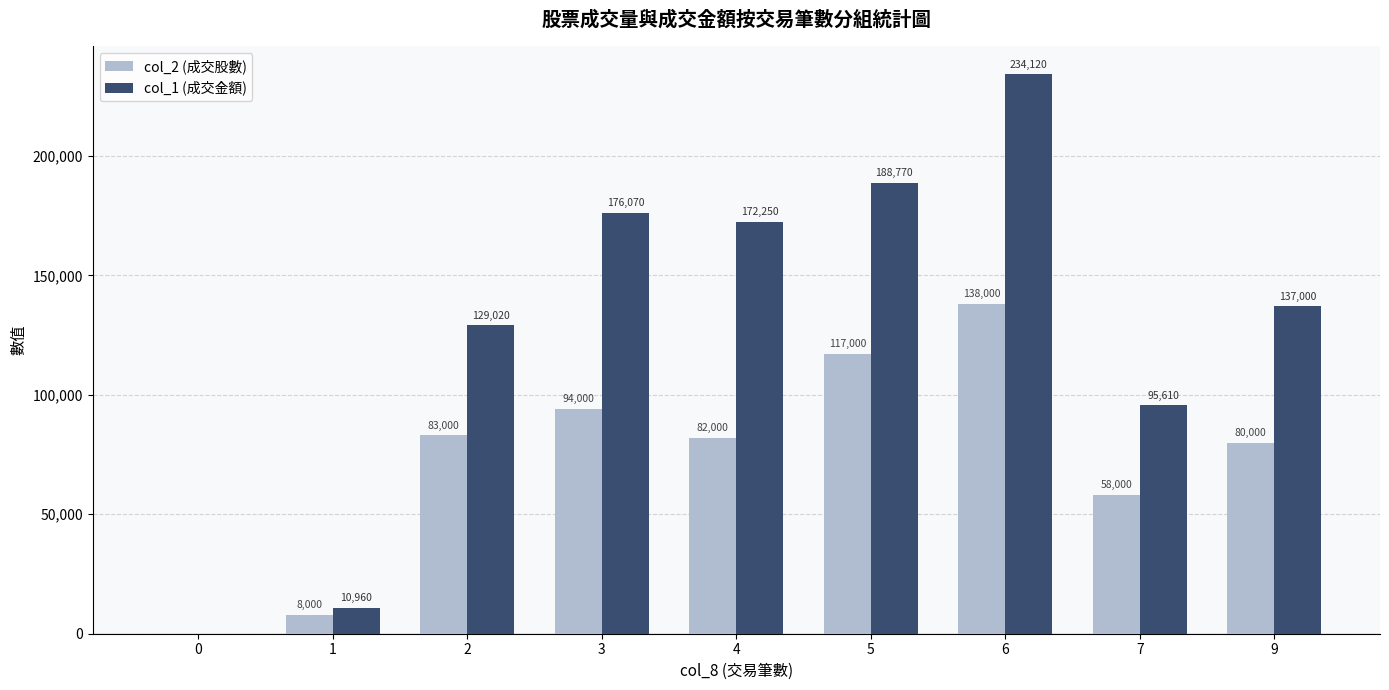

Which series changed the most between 1 and 9?

col_1 (成交金額)